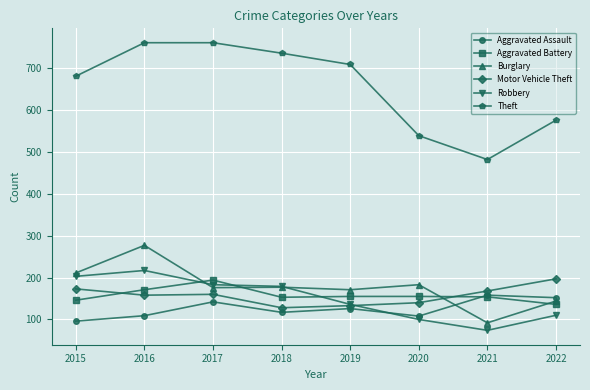

What is the value of the Aggravated Battery point at the 1st from the left?

146